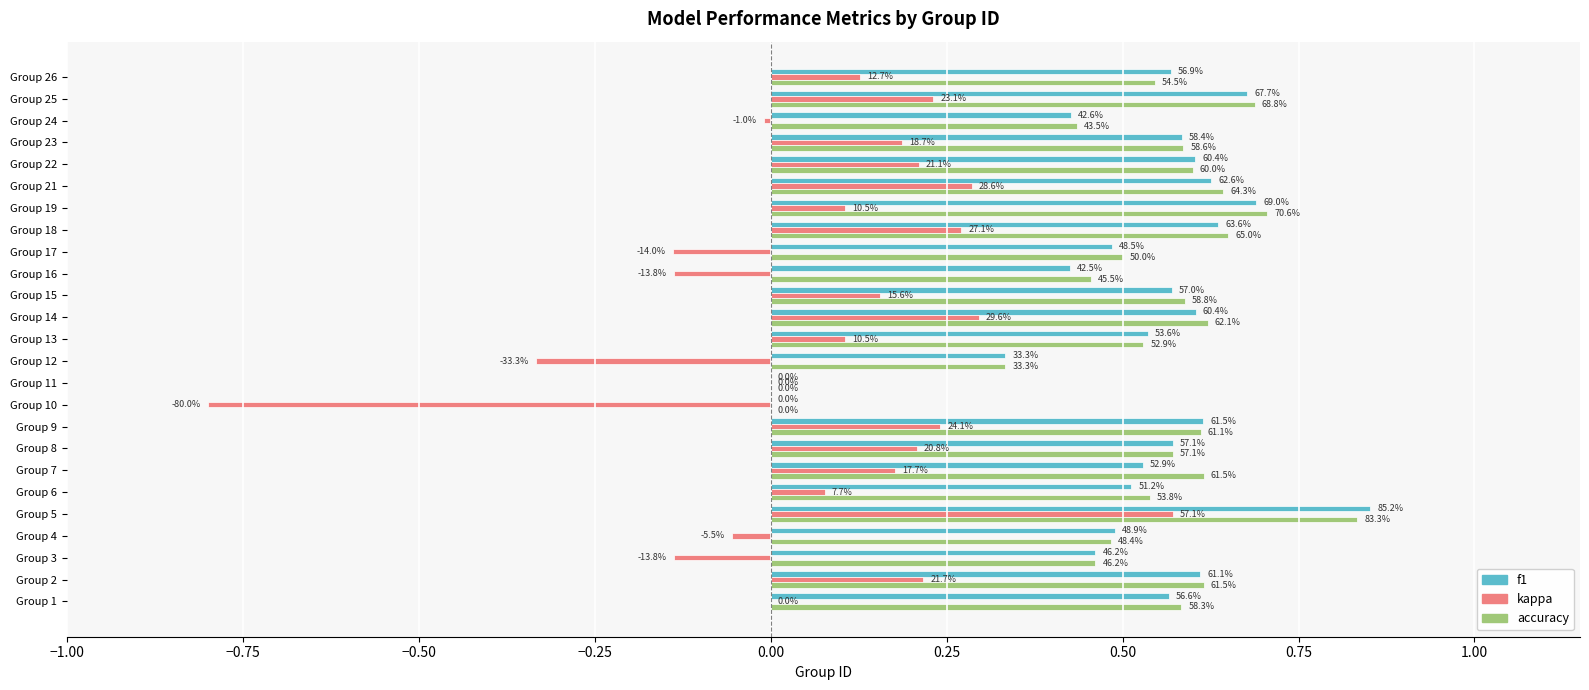

What are all the series names shown in the legend?

f1, kappa, accuracy